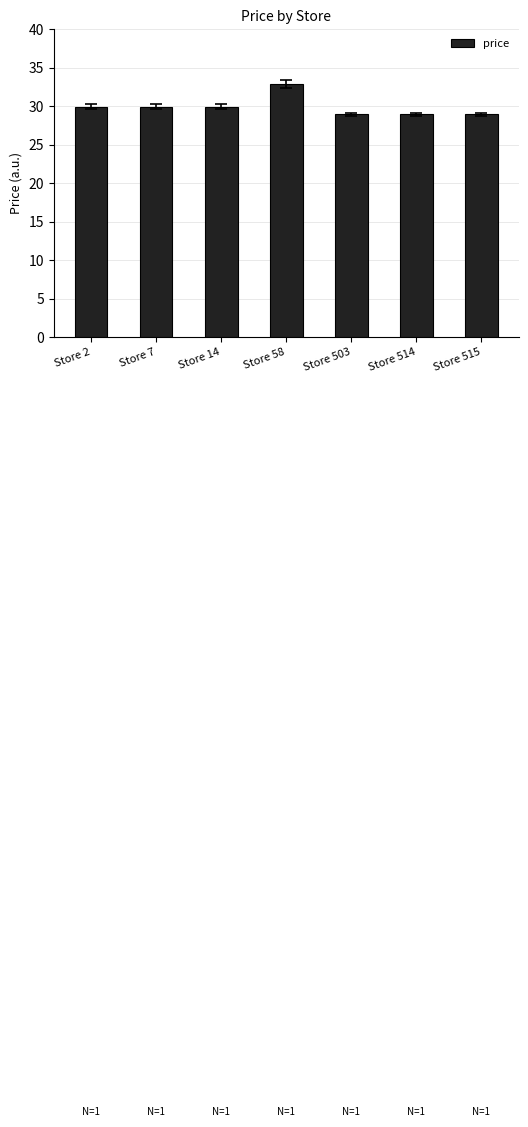

Is it true that the value at Store 515 is 11.3?

False